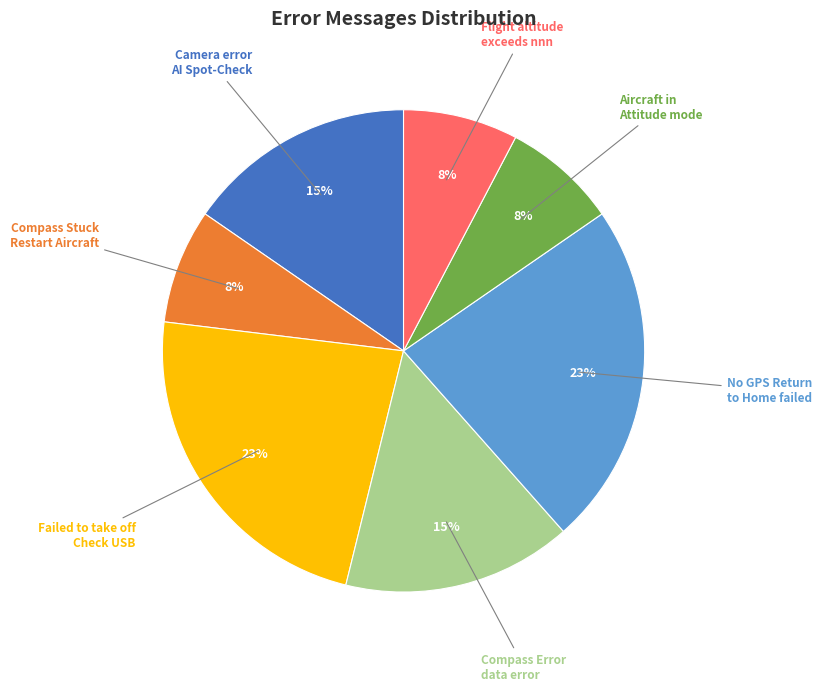

Is the sum of Aircraft in Attitude mode and No GPS Return to Home failed greater than half?

No